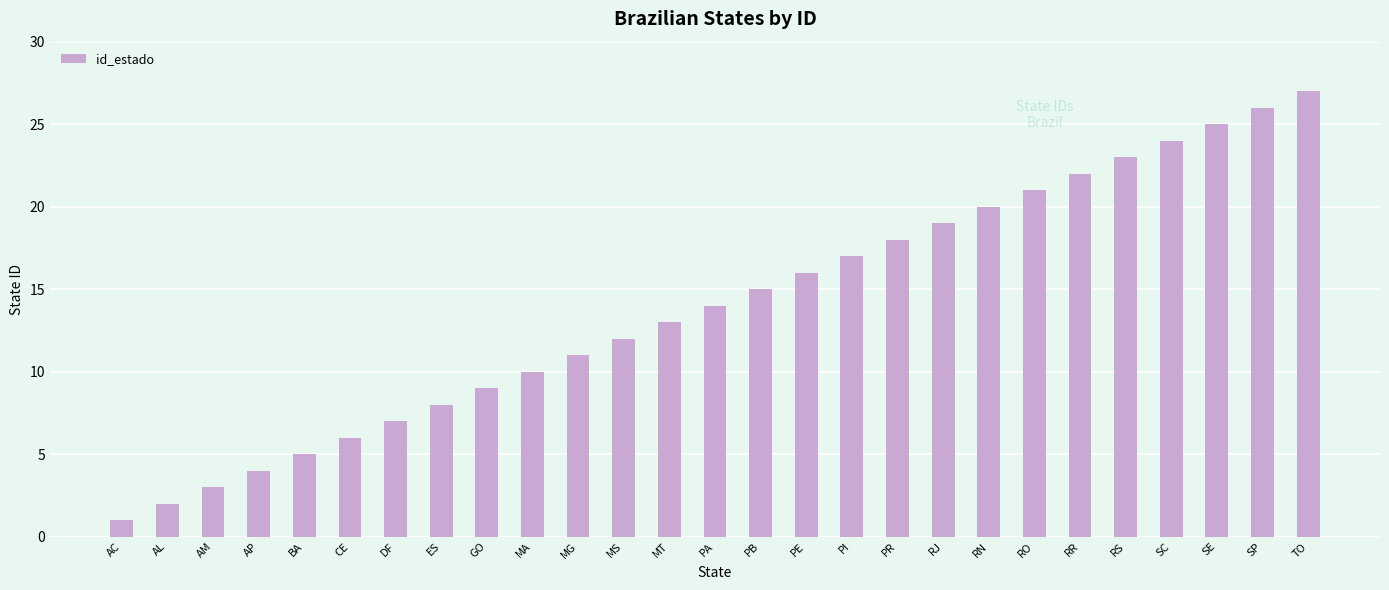

Count the number of data series in this chart.

1